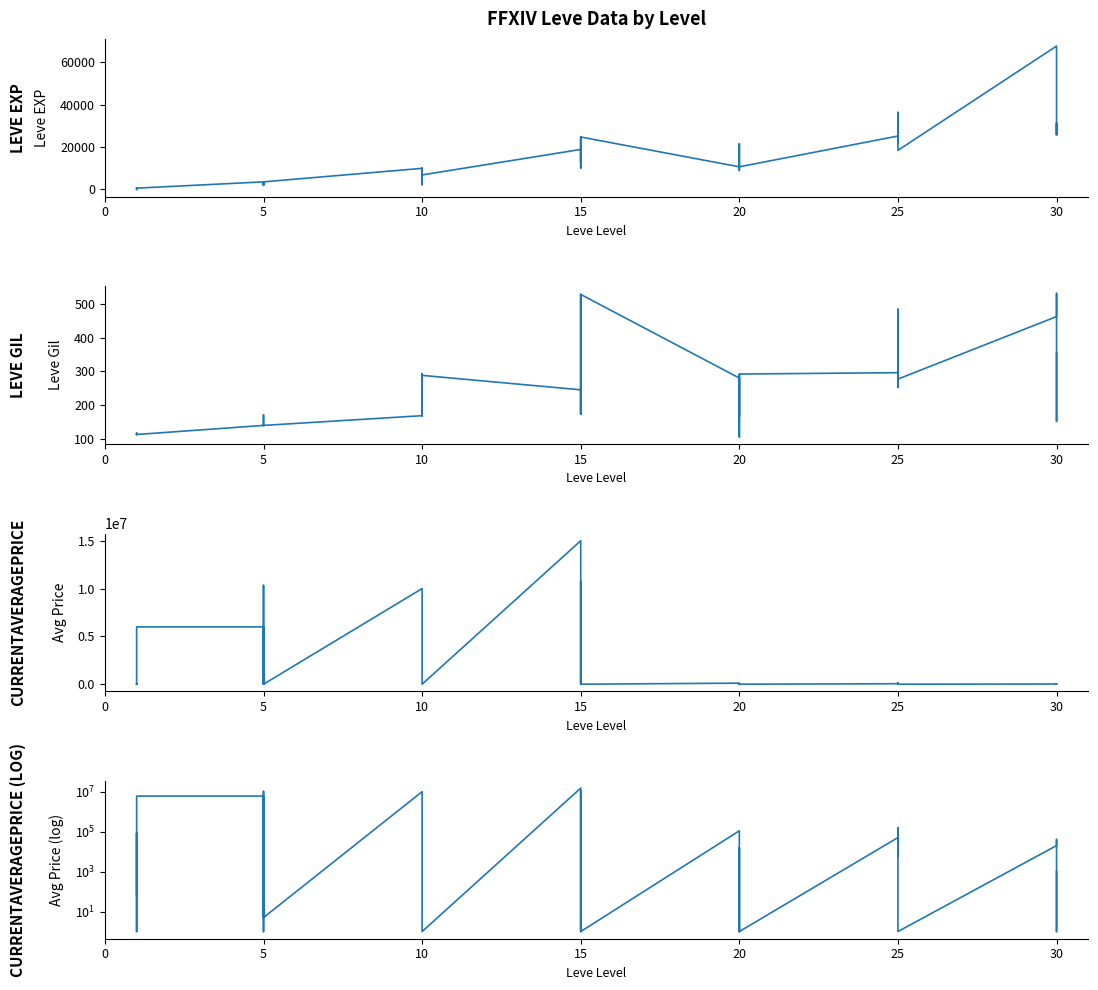

Reading right to left, what are all the values shown in this chart?

Leve EXP: 25900	31330	25900	67730	18490	36390	25250	21830	25250	25250	10710	8990	21600	18290	12960	10710	24790	13040	10100	24790	13040	18910	6880	9990	2230	7880	7880	9990	3600	1980	3600	3040	2230	3600	630	630	720	450	1	630
Leve Gil: 355	151	532	463	277	485	298	268	252	296	292	105	290	192	166	280	529	173	223	529	173	245	288	293	168	250	288	168	139	140	139	169	170	139	112	113	112	112	116	113
currentAveragePrice: 1000	0	40261	20000	0	1240	153142	33660	5738	50290	0	15500	1000	0	0	109833	0	10751975	9333	0	15500	15000000	0	0	0	10000	20350	10000000	5	1261075	10333333	950000	0	5993333	5993333	10000	0	0	84666	71
currentAveragePrice (log): 1000	1	40261	20000	1	1240	153142	33660	5738	50290	1	15500	1000	1	1	109833	1	10751975	9333	1	15500	15000000	1	1	1	10000	20350	10000000	5	1261075	10333333	950000	1	5993333	5993333	10000	1	1	84666	71